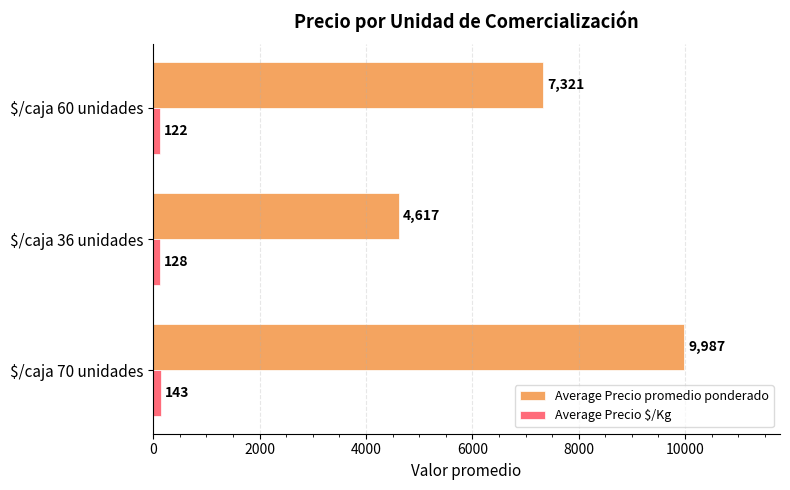

Rank the series by their maximum value, from highest to lowest.

Average Precio promedio ponderado, Average Precio $/Kg